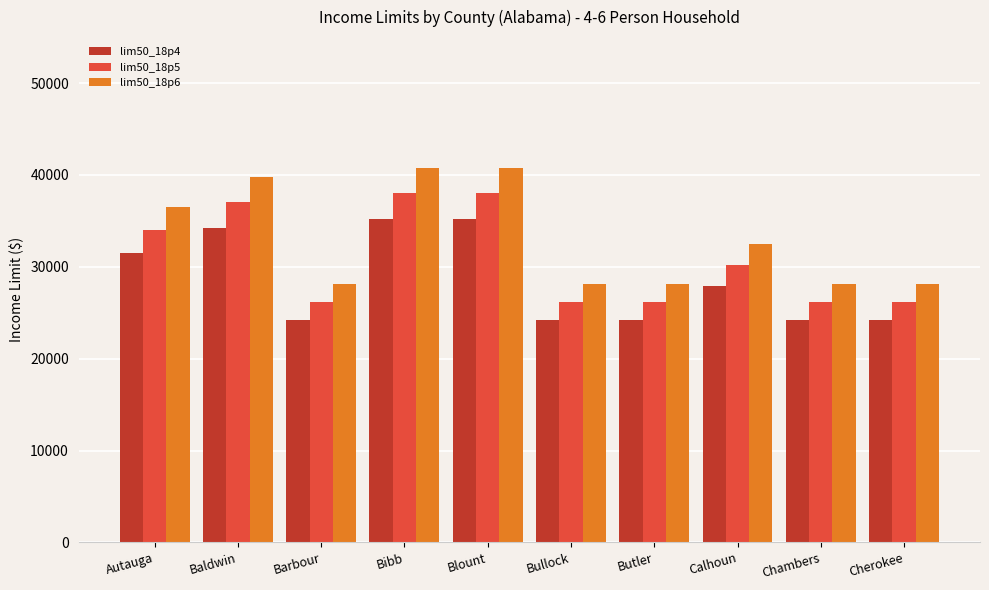

The value of lim50_18p5 at Barbour is 26200. True or false?

True